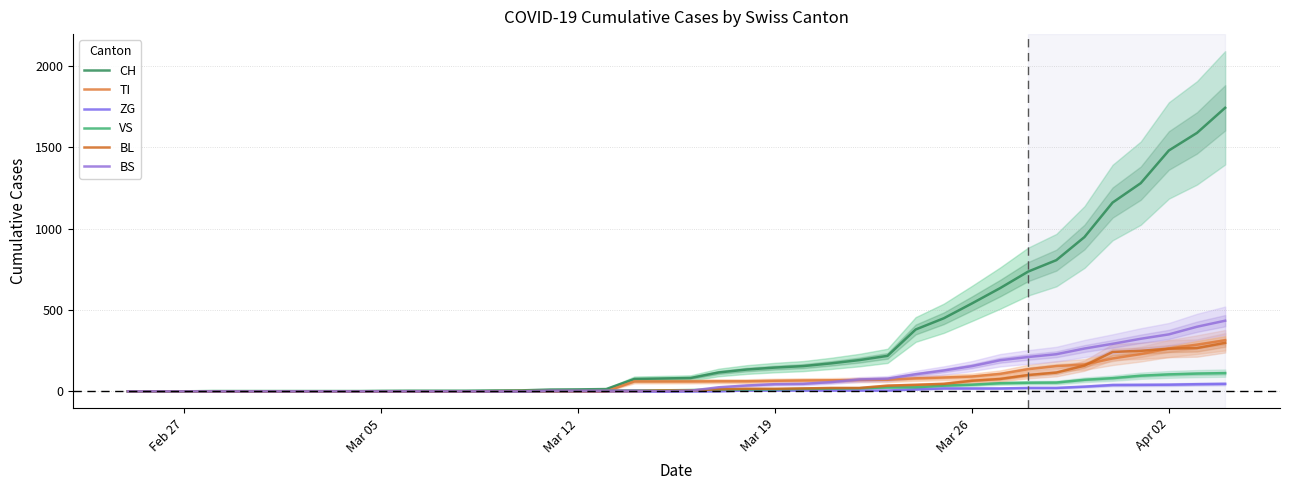

How many lines are shown in the chart?

6